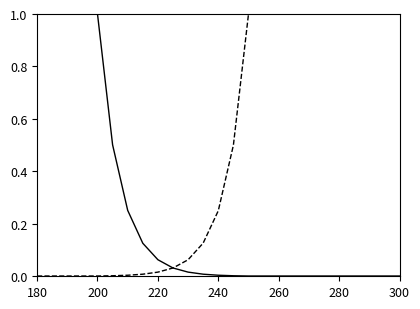

What is the greatest value displayed?

1.0